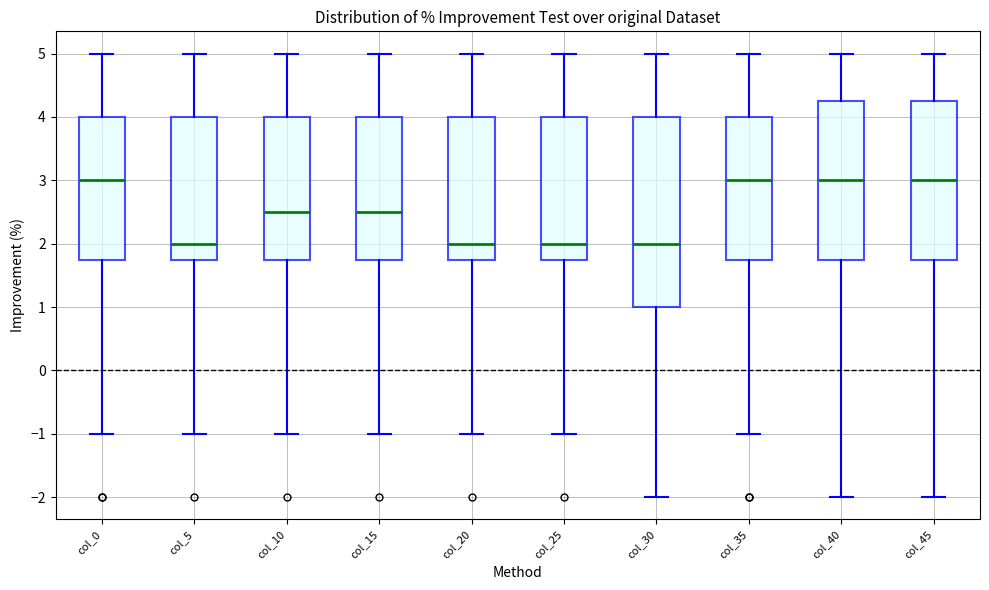

Reading left to right, read every box against the y-axis: the position of its median line, the range the box covers, and the ends of its whiskers. The values are not printed on the chart, so give them approximately, as read against the axis.

col_0: median 3.0, box 1.8 to 4.0, whiskers -1.0 to 5.0
col_5: median 2.0, box 1.8 to 4.0, whiskers -1.0 to 5.0
col_10: median 2.5, box 1.8 to 4.0, whiskers -1.0 to 5.0
col_15: median 2.5, box 1.8 to 4.0, whiskers -1.0 to 5.0
col_20: median 2.0, box 1.8 to 4.0, whiskers -1.0 to 5.0
col_25: median 2.0, box 1.8 to 4.0, whiskers -1.0 to 5.0
col_30: median 2.0, box 1.0 to 4.0, whiskers -2.0 to 5.0
col_35: median 3.0, box 1.8 to 4.0, whiskers -1.0 to 5.0
col_40: median 3.0, box 1.8 to 4.3, whiskers -2.0 to 5.0
col_45: median 3.0, box 1.8 to 4.3, whiskers -2.0 to 5.0